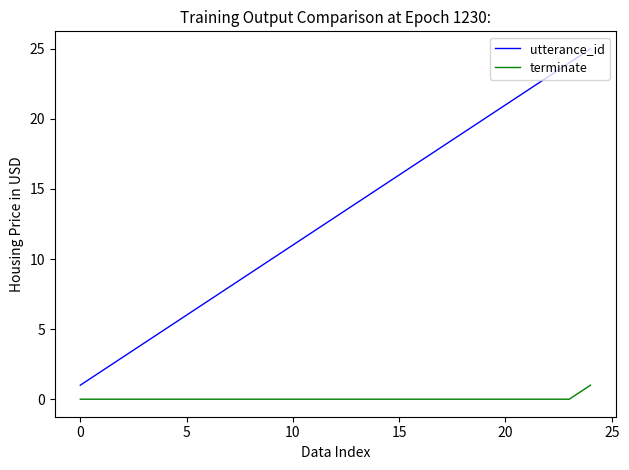

What is the difference between the maximum and minimum values in the utterance_id series?

24